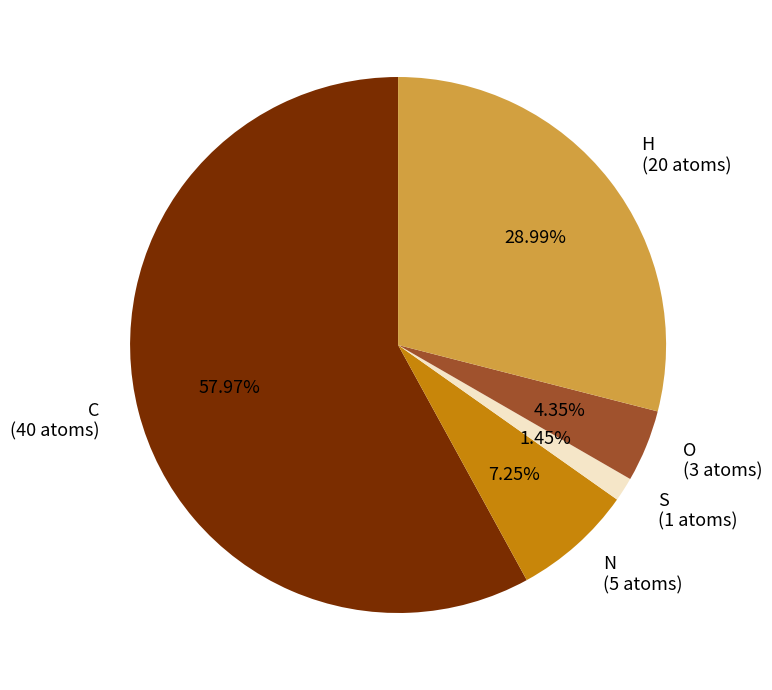

Rank the categories by value from highest to lowest.

C, H, N, O, S